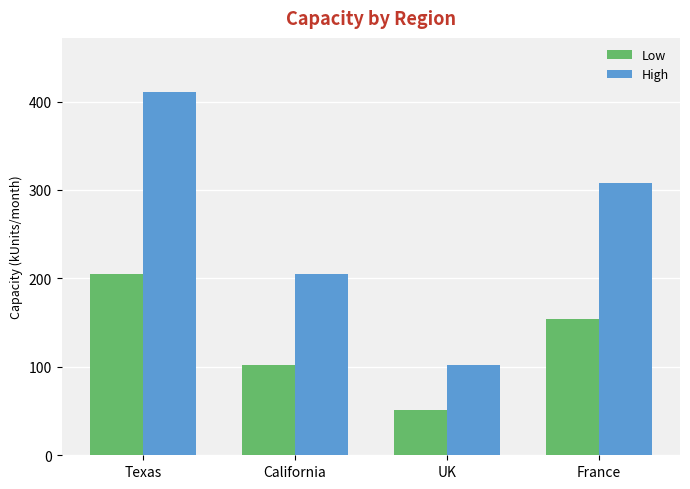

True or false: Low has a value of 102.6 at California.

True